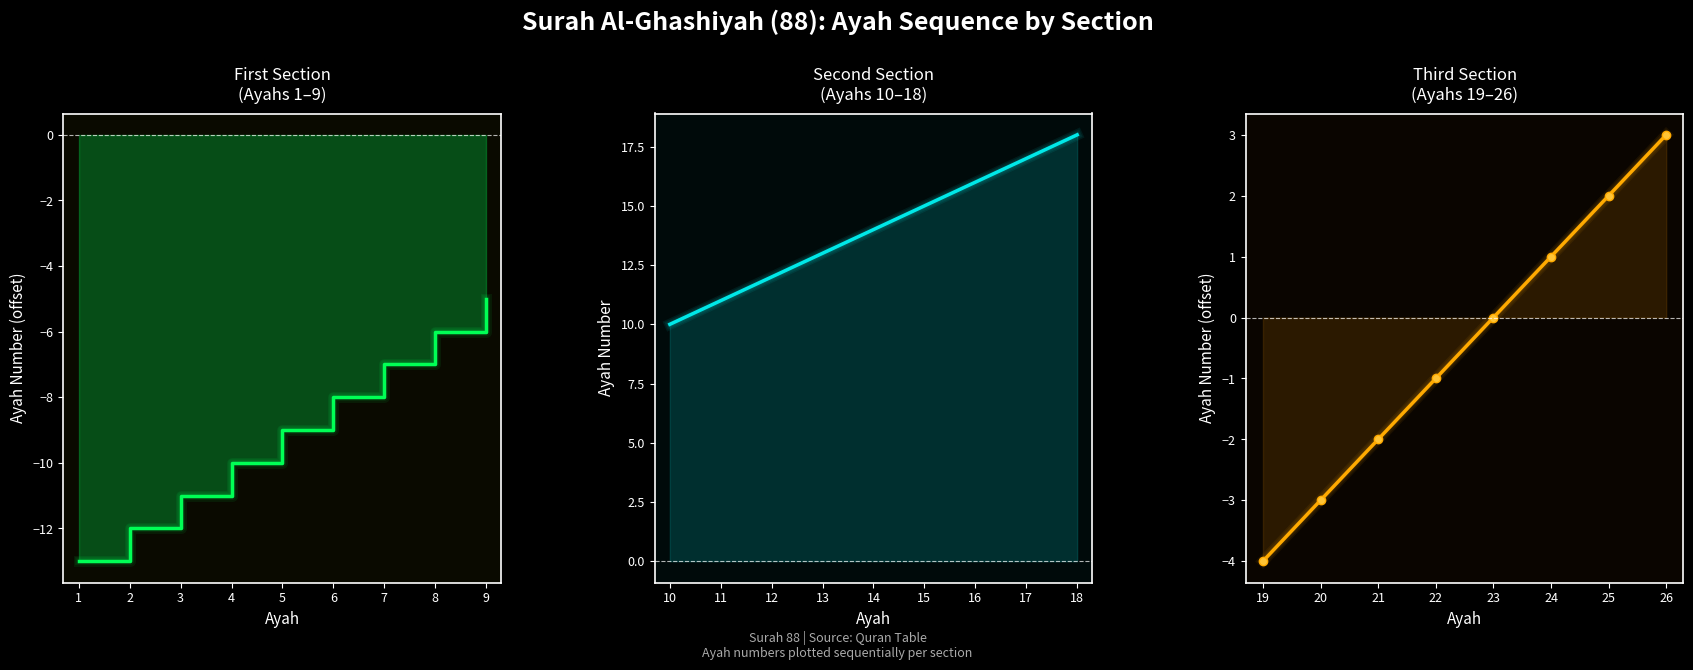

What is the difference between the values at 22 and 21?

1